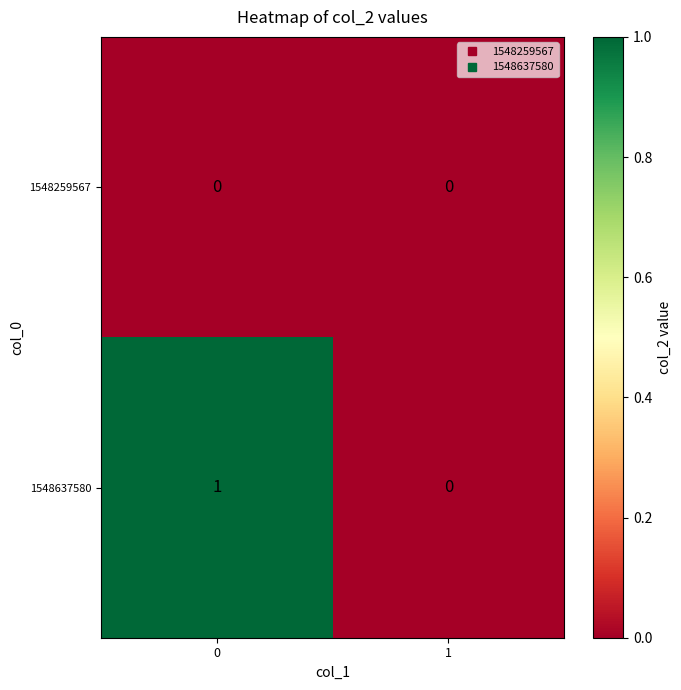

What is the spread (max minus min) of values at 0?

1